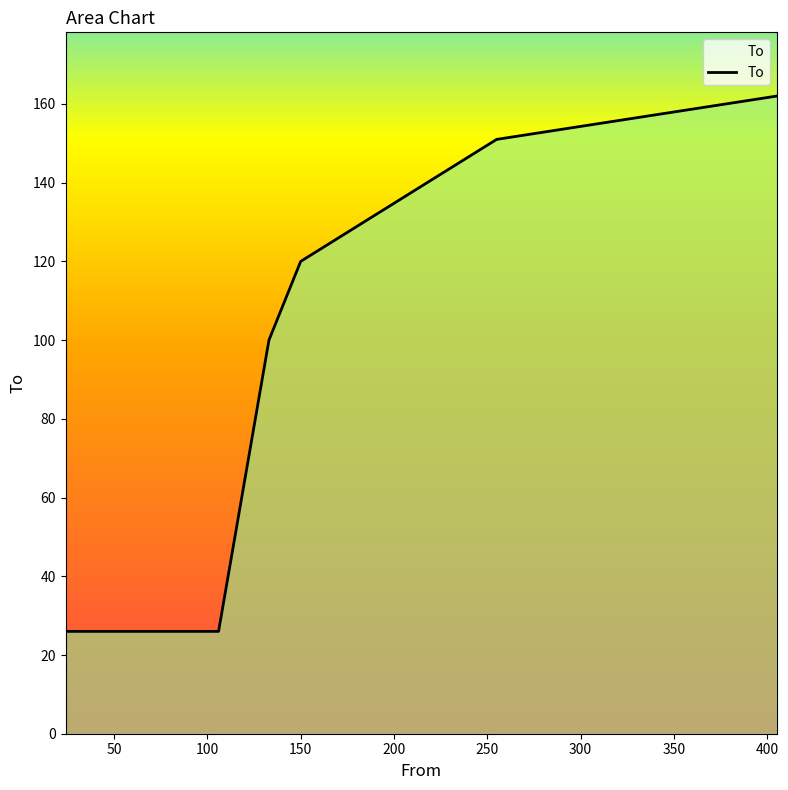

True or false: the data has more than 2 interior local peaks.

False